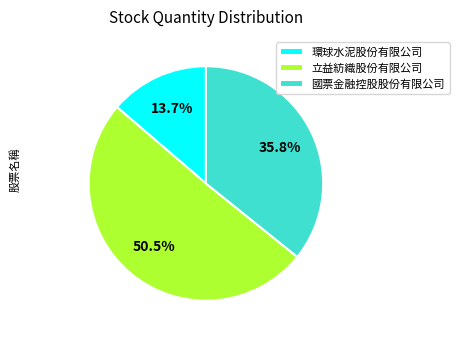

Which slice is the smallest?

環球水泥股份有限公司